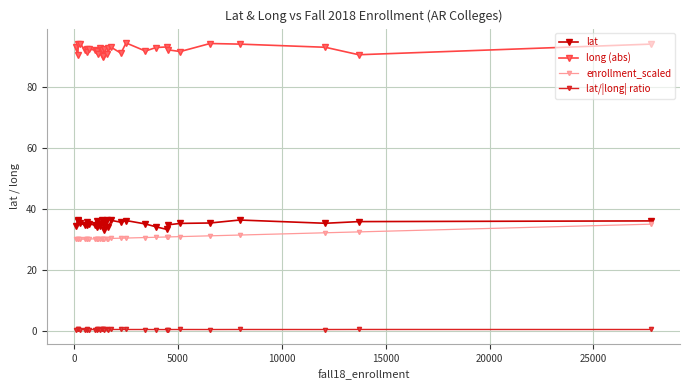

What is the greatest value displayed?

94.6